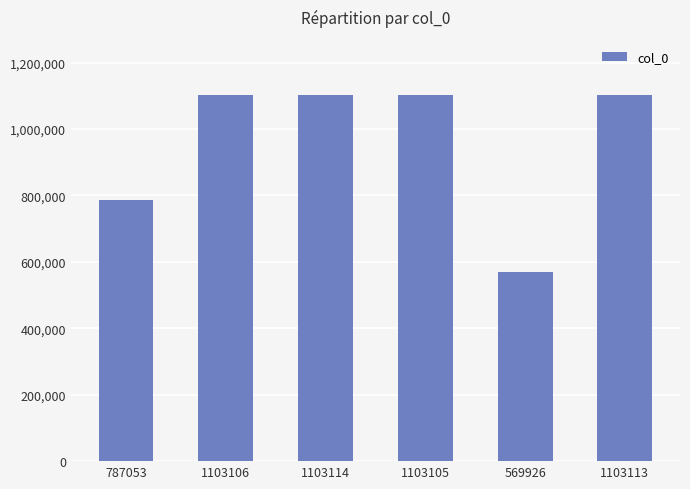

What is the label of the 6th bar from the right?

787053